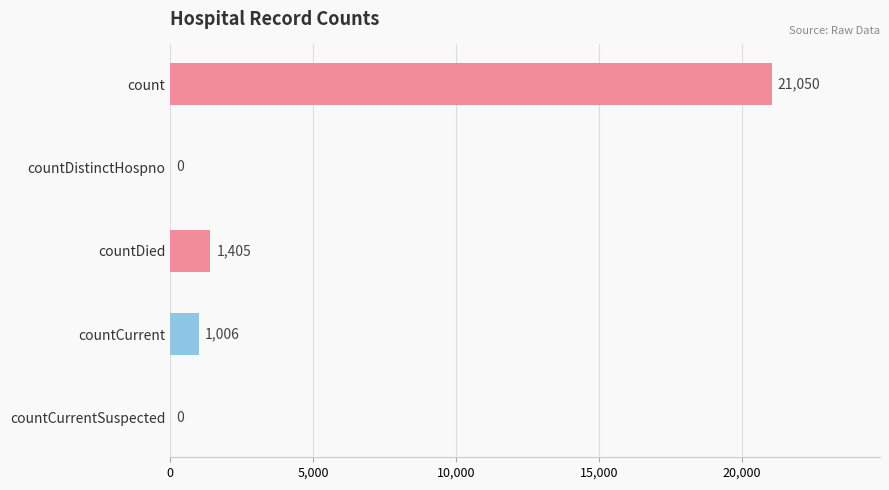

Where is the data nearest to the value 10525?

countDied